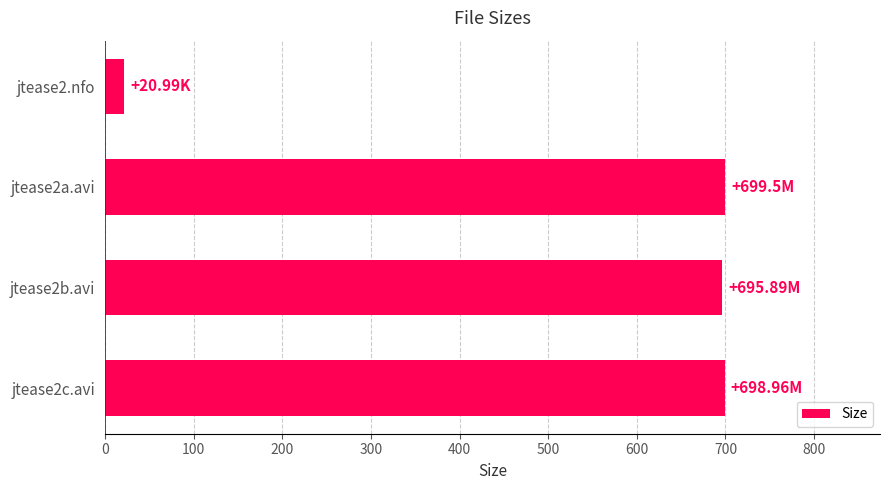

What is the difference between the maximum and minimum values?

678.5